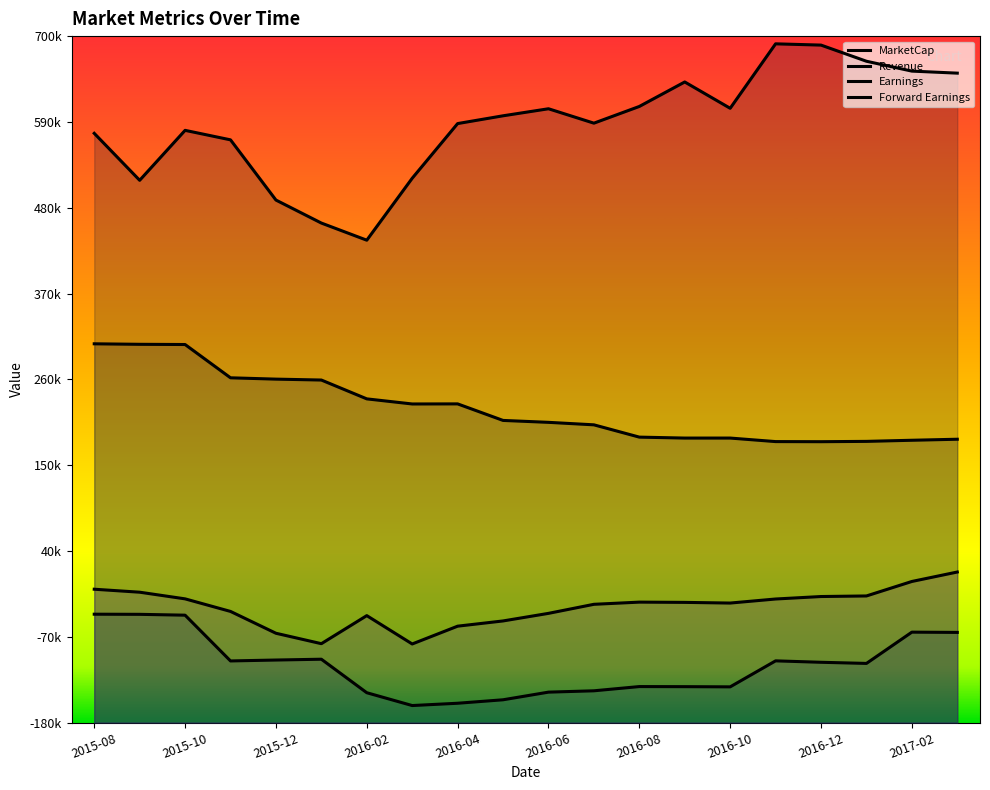

What is the lowest value of the MarketCap series?

438408.1